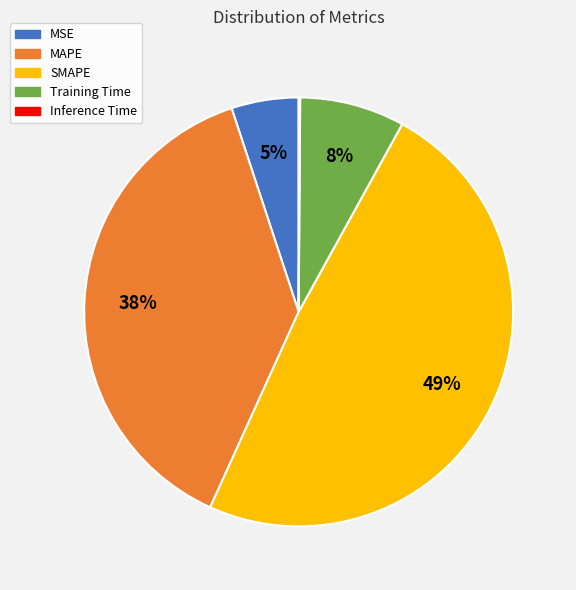

Which slice is the largest?

SMAPE